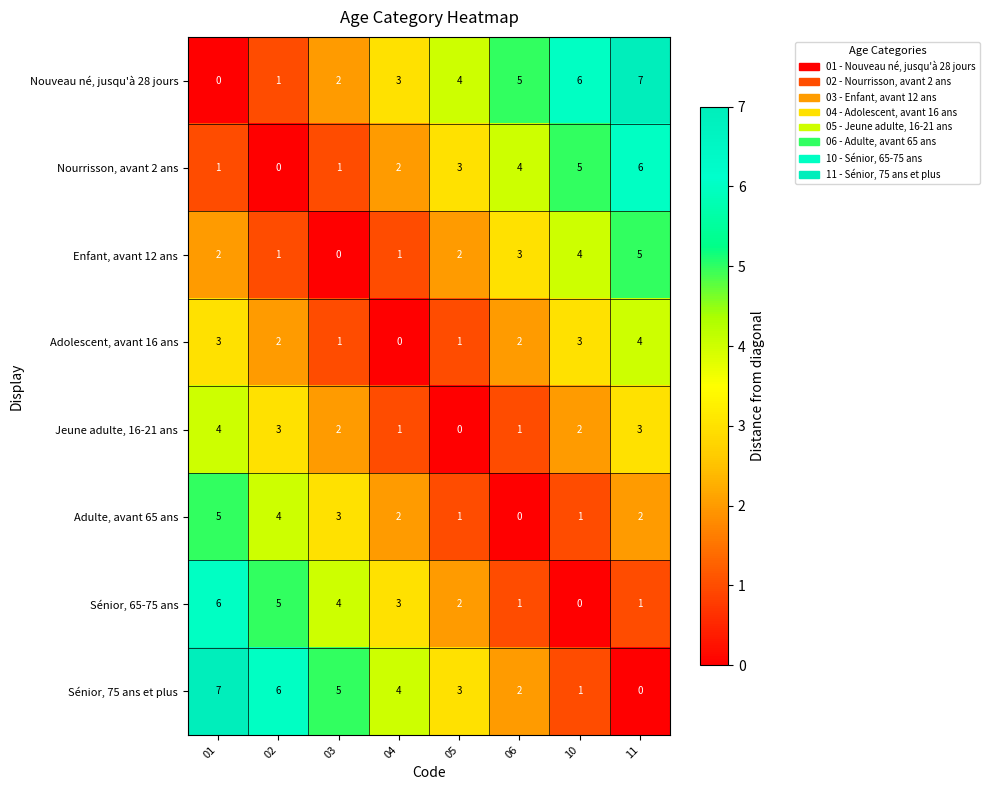

What is the sum of all Jeune adulte, 16-21 ans values?

16